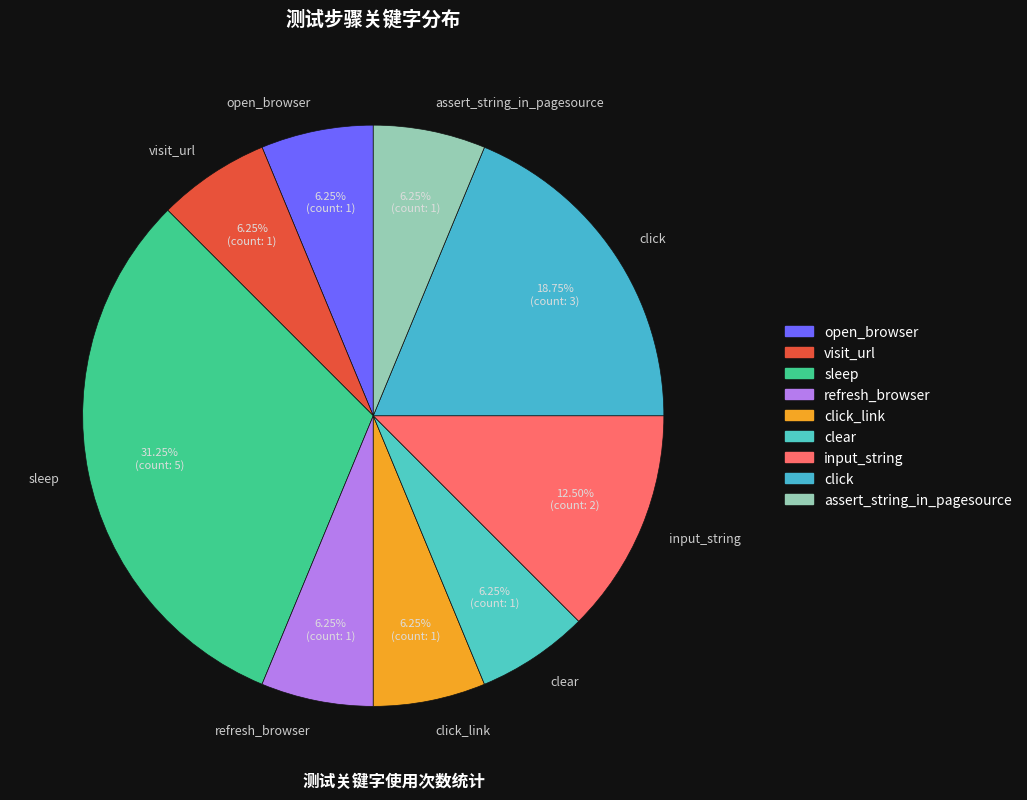

Which slice is the largest?

sleep